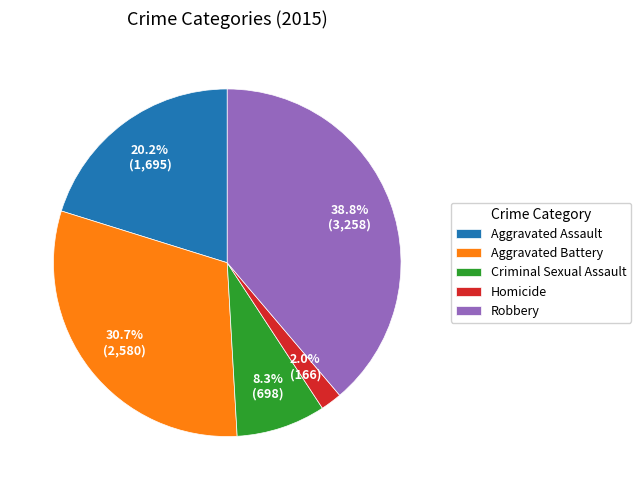

What percentage do Aggravated Battery and Criminal Sexual Assault together represent?

39.0%